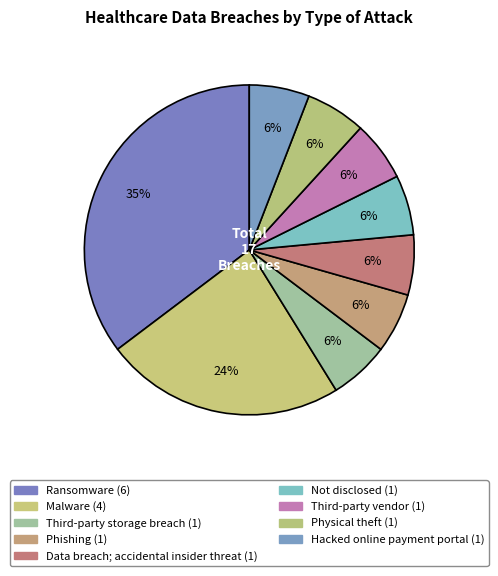

What percentage is the Not disclosed slice, to the nearest percent?

6%